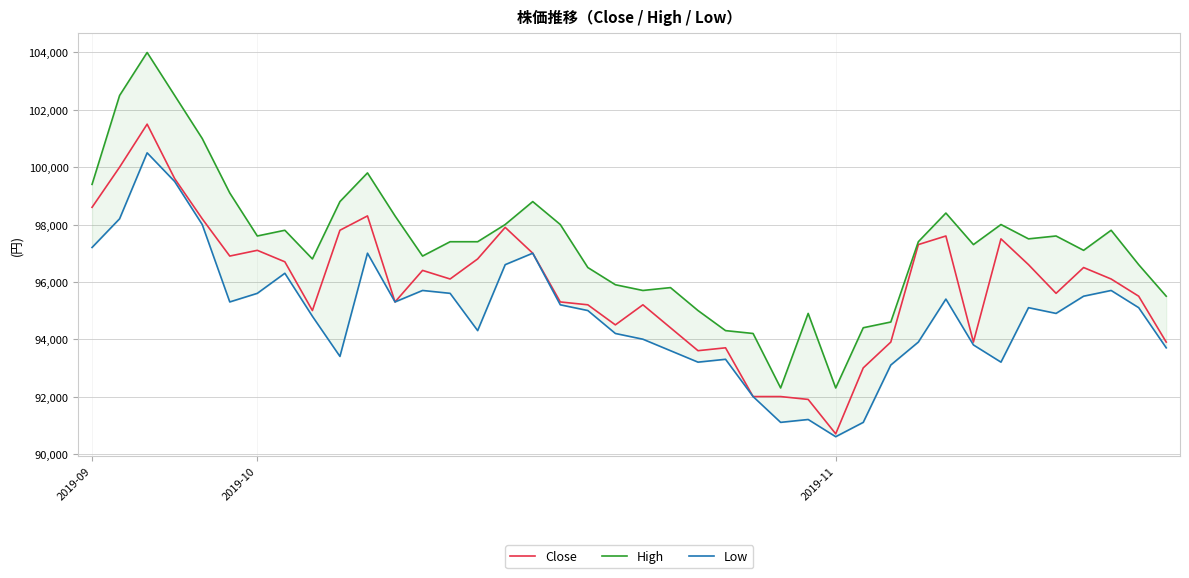

At which category does Close reach its first local valley?

5